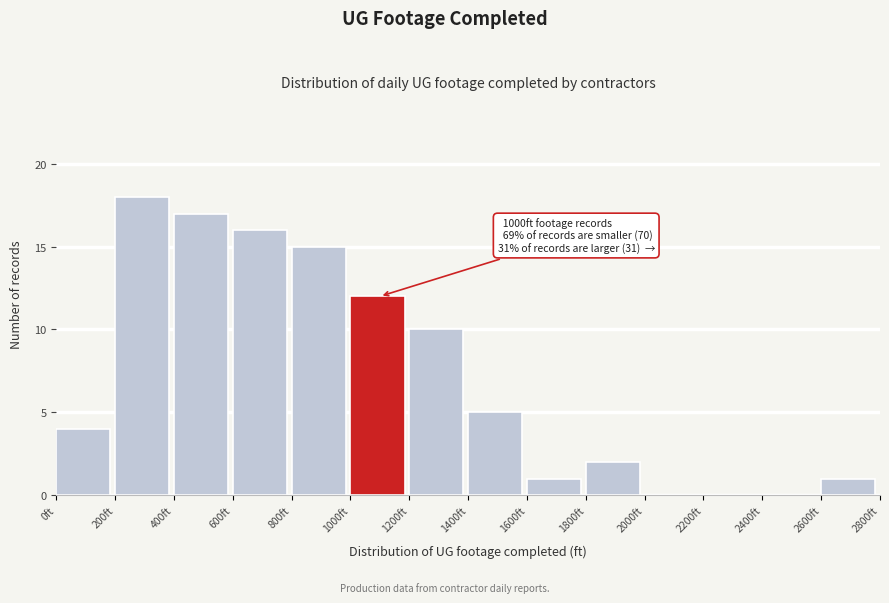

Which range on the x-axis has the tallest bar?

200 to 400